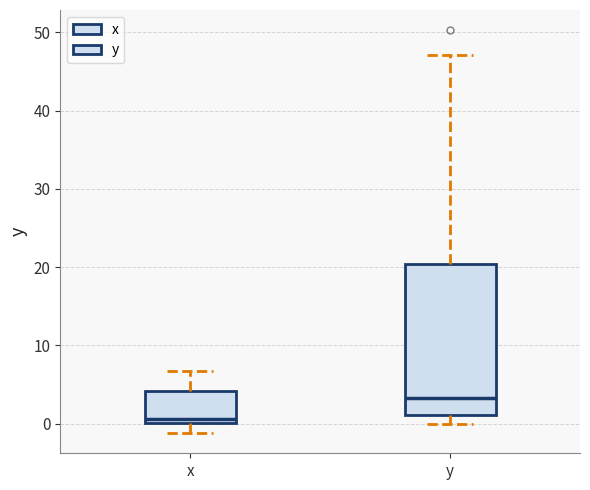

Reading left to right, read every box against the y-axis: the position of its median line, the range the box covers, and the ends of its whiskers. The values are not printed on the chart, so give them approximately, as read against the axis.

x: median 1, box 0 to 4, whiskers -1 to 7
y: median 3, box 1 to 20, whiskers 0 to 47